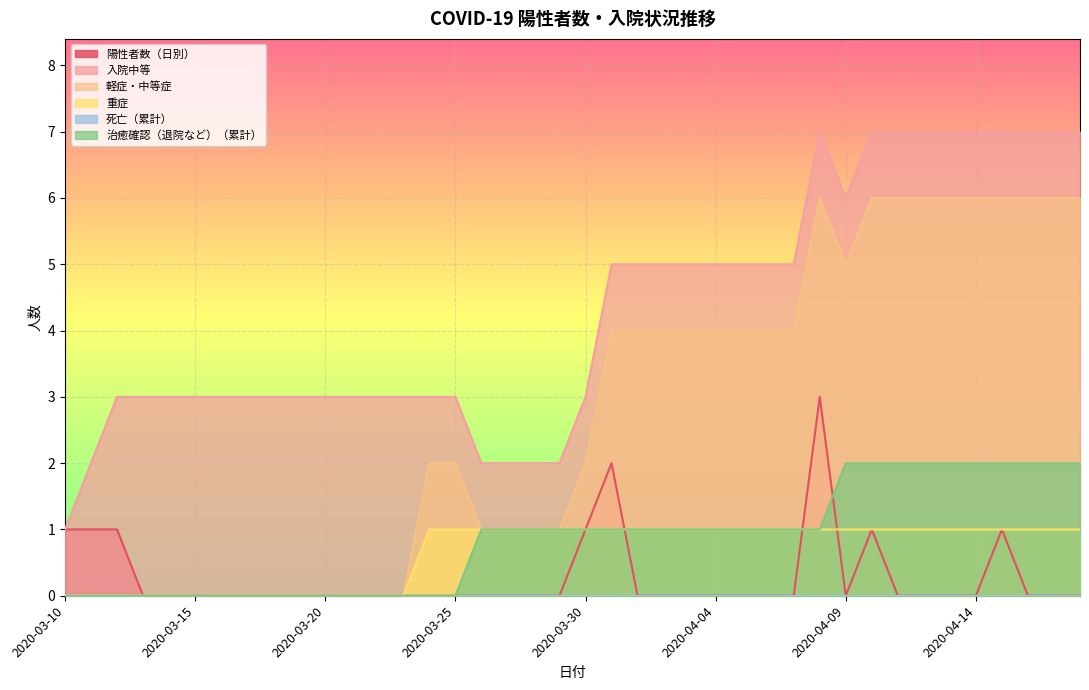

True or false: 陽性者数（日別） has a value of 0 at 2020-03-26.

True